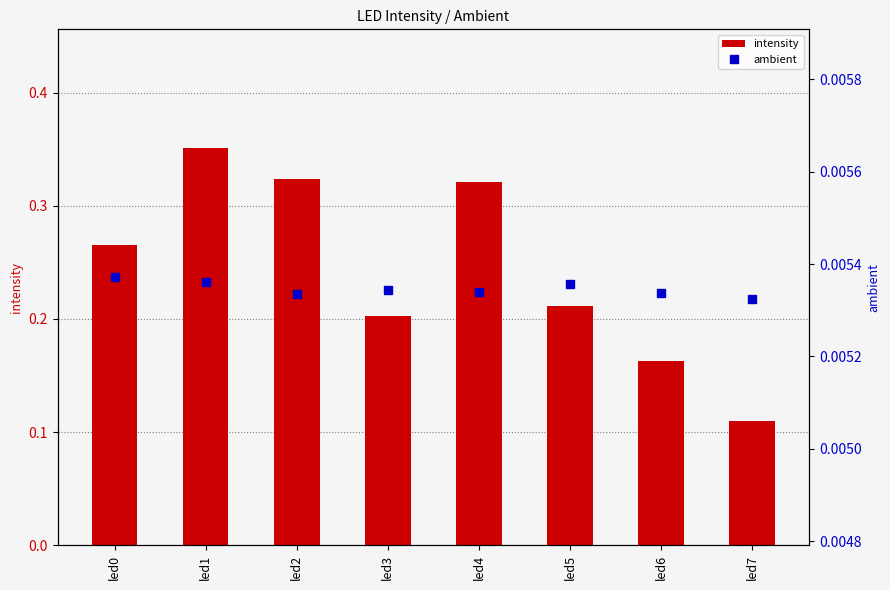

What is the value of the intensity bar at the 4th from the left?

0.2